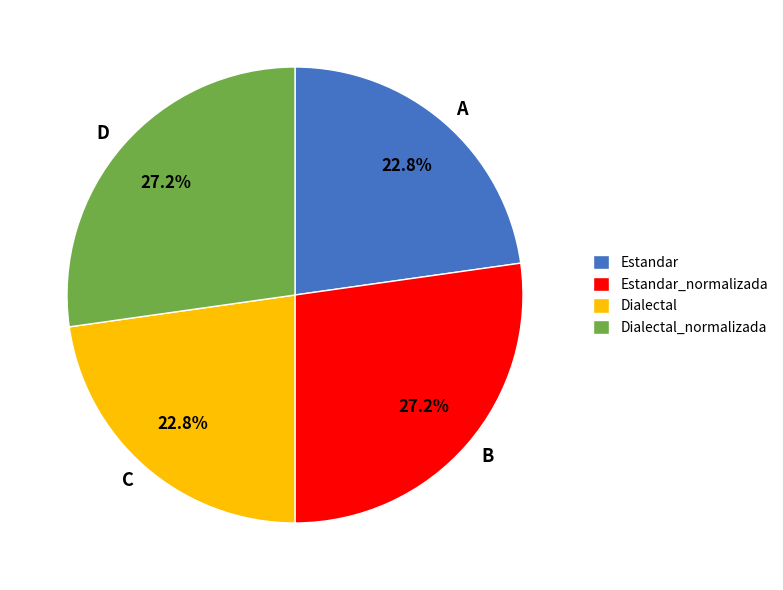

To the nearest percent, what percentage of the pie is Estandar_normalizada?

27%